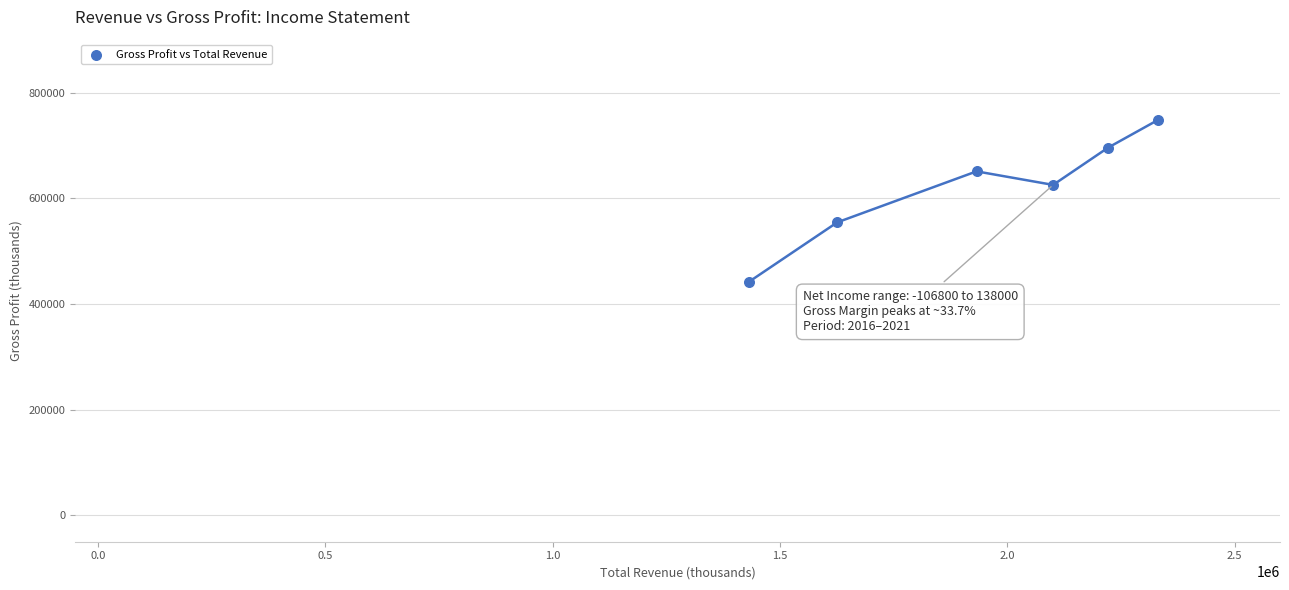

What Y value in the scatter plot is closest to 595250?

625200